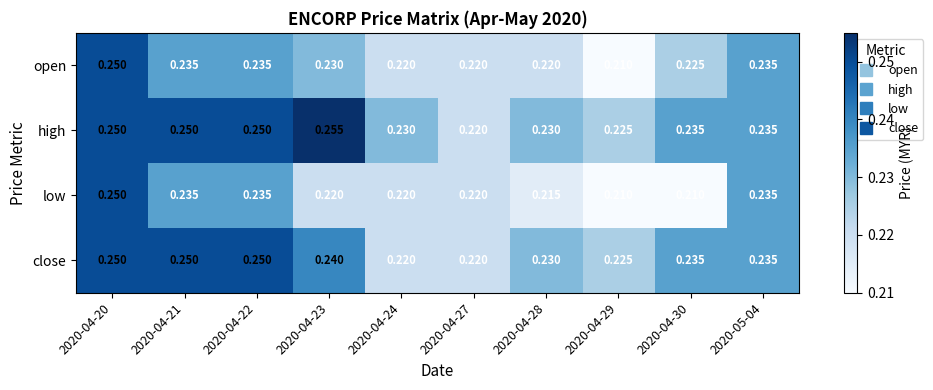

List the series in order of their overall mean, lowest first.

low, open, close, high